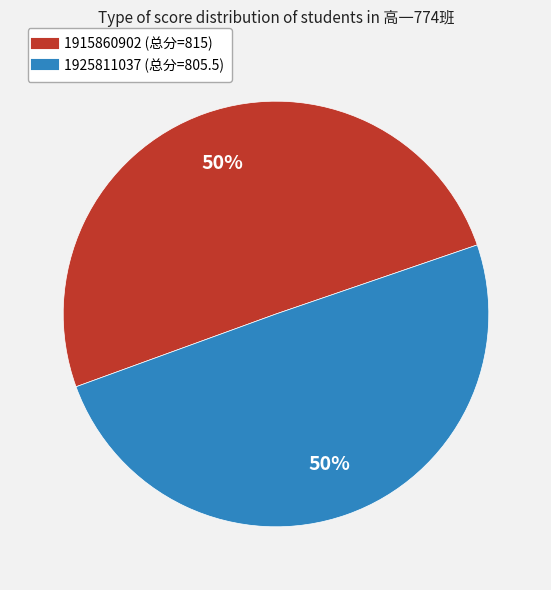

How many segments does this pie chart have?

2